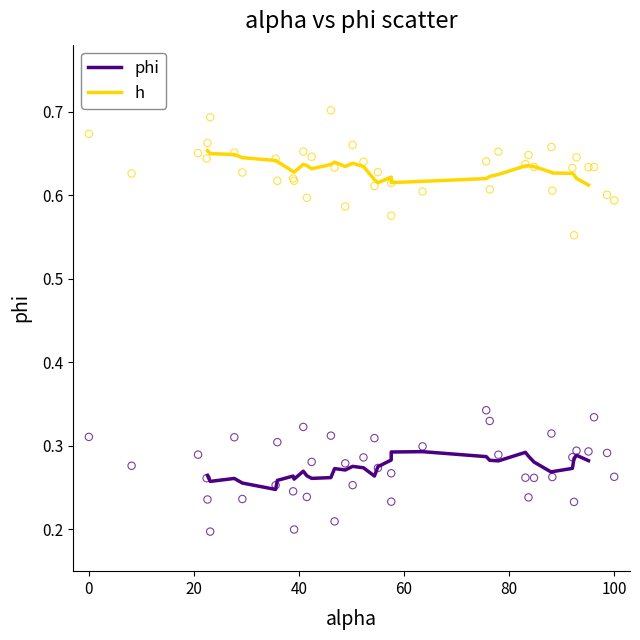

What is the X range (max minus min) for the scatter plot?

100.0